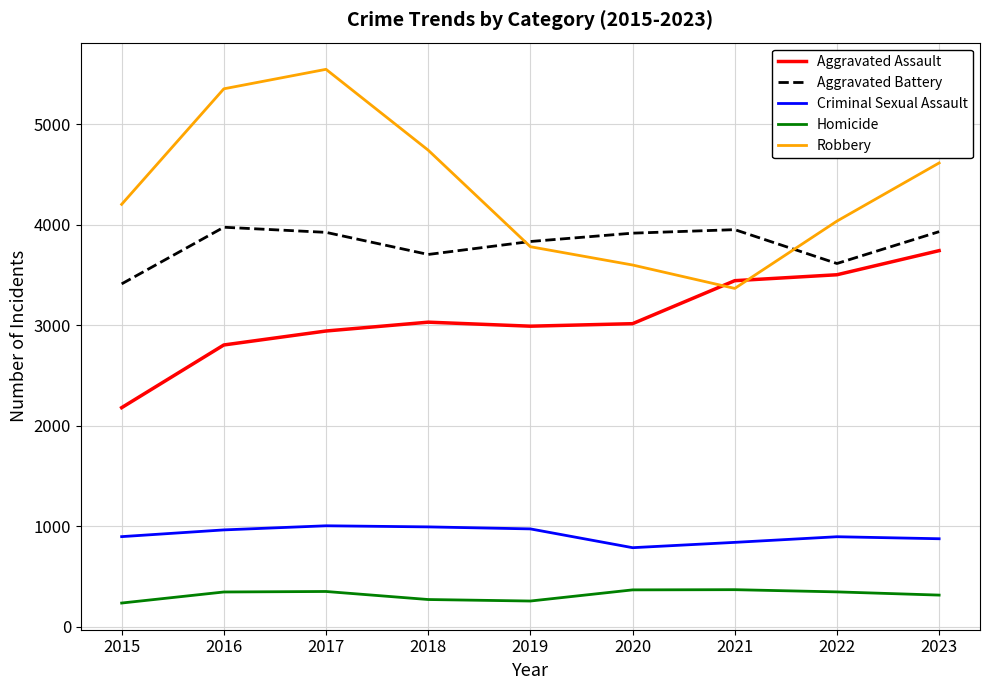

True or false: Aggravated Assault has a value of 5304 at 2021.

False